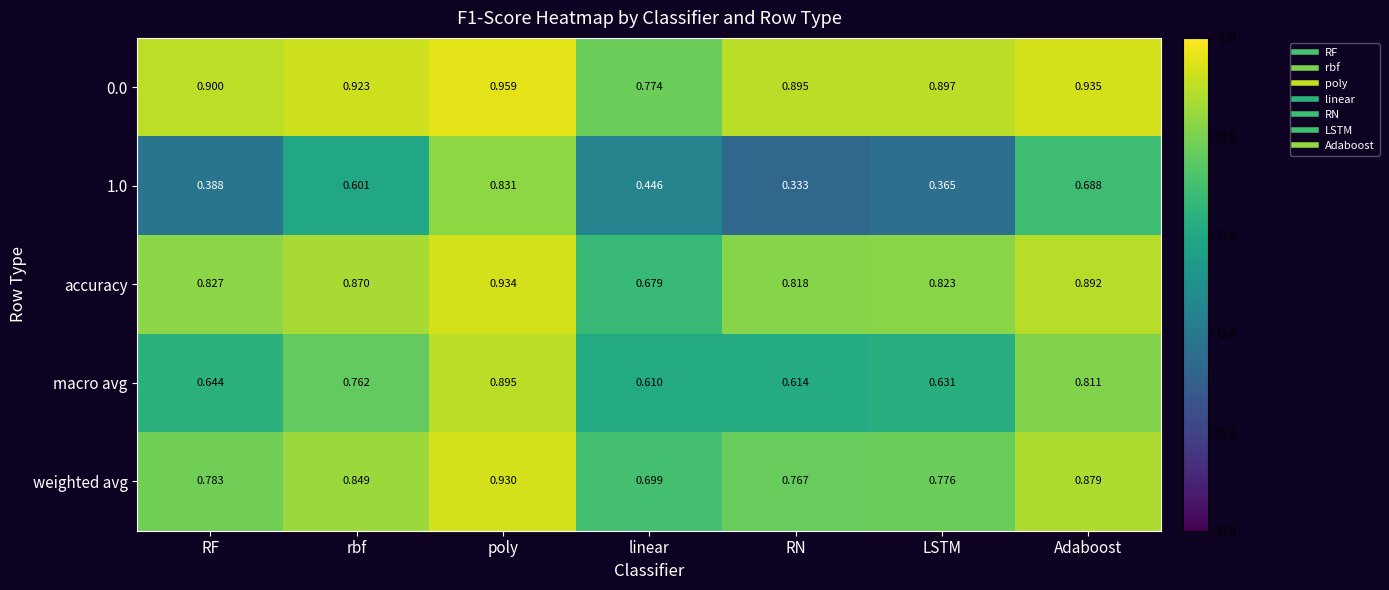

List the labels in order of macro avg value, largest first.

poly, Adaboost, rbf, RF, LSTM, RN, linear